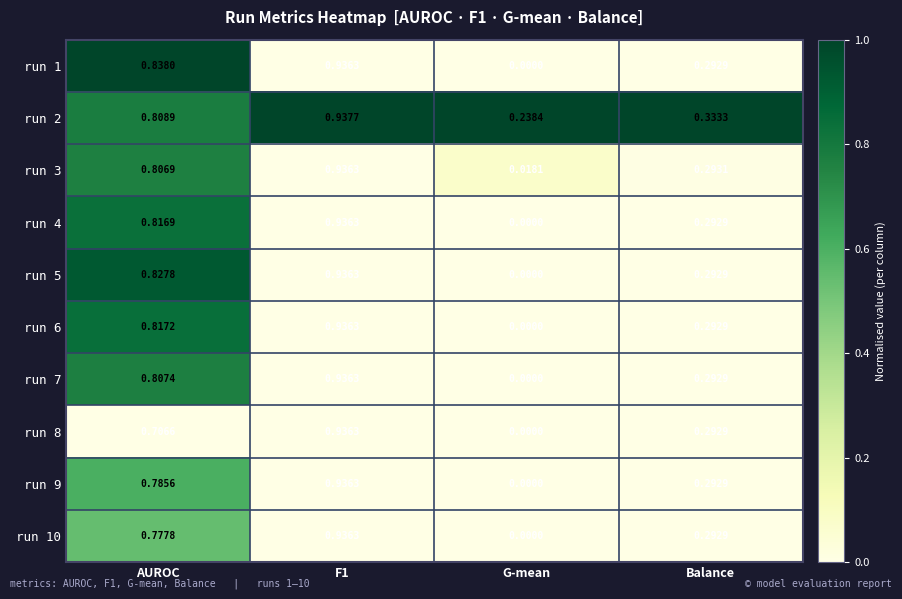

Which category has the lowest value across all series?

G-mean